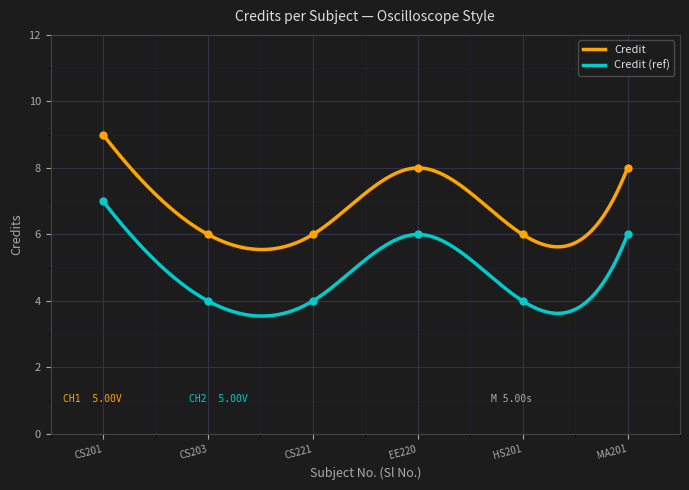

True or false: Credit and Credit (ref) intersect in this chart.

False